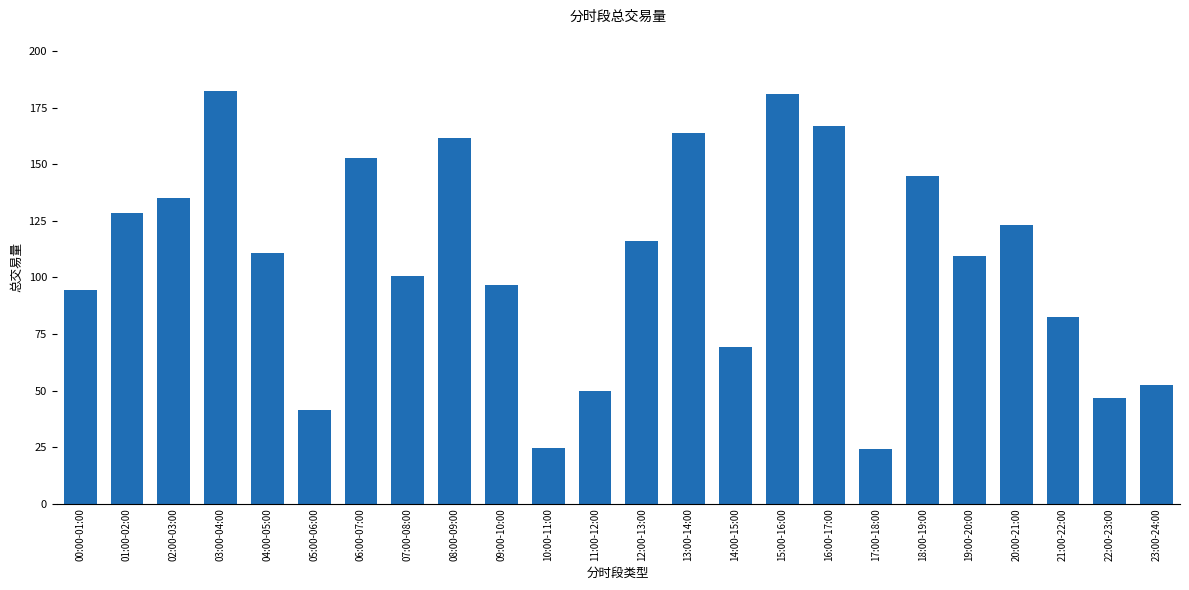

What is the label of the 11th bar from the right?

13:00-14:00